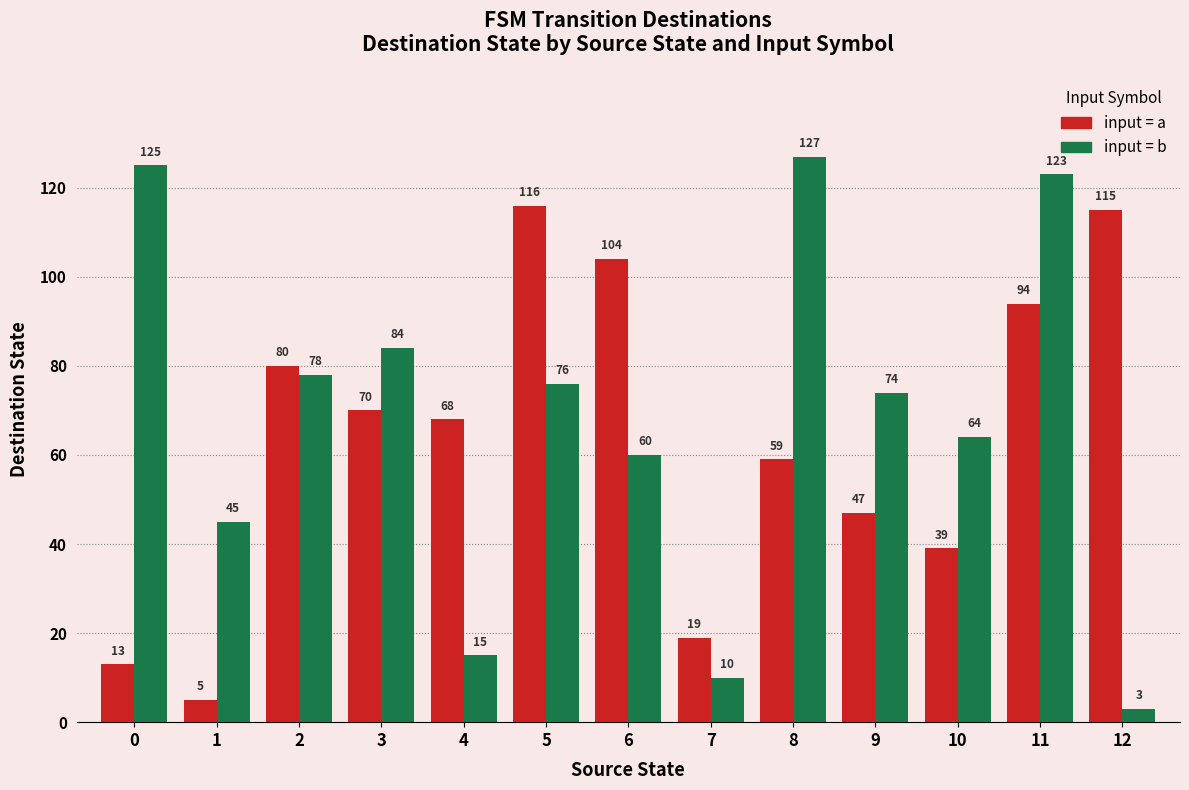

What is the total value across all series at 8?

186